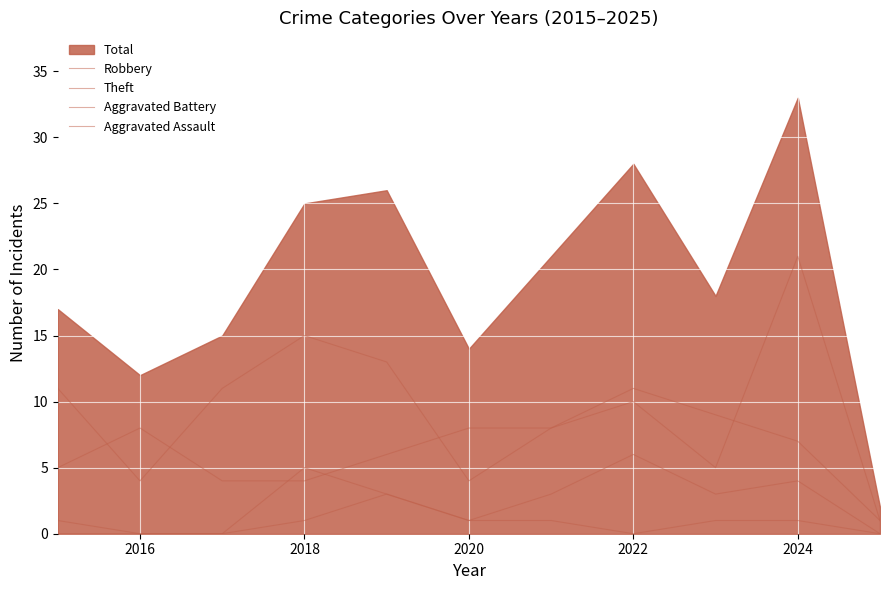

Rank the series by their maximum value, from lowest to highest.

Aggravated Assault, Aggravated Battery, Theft, Robbery